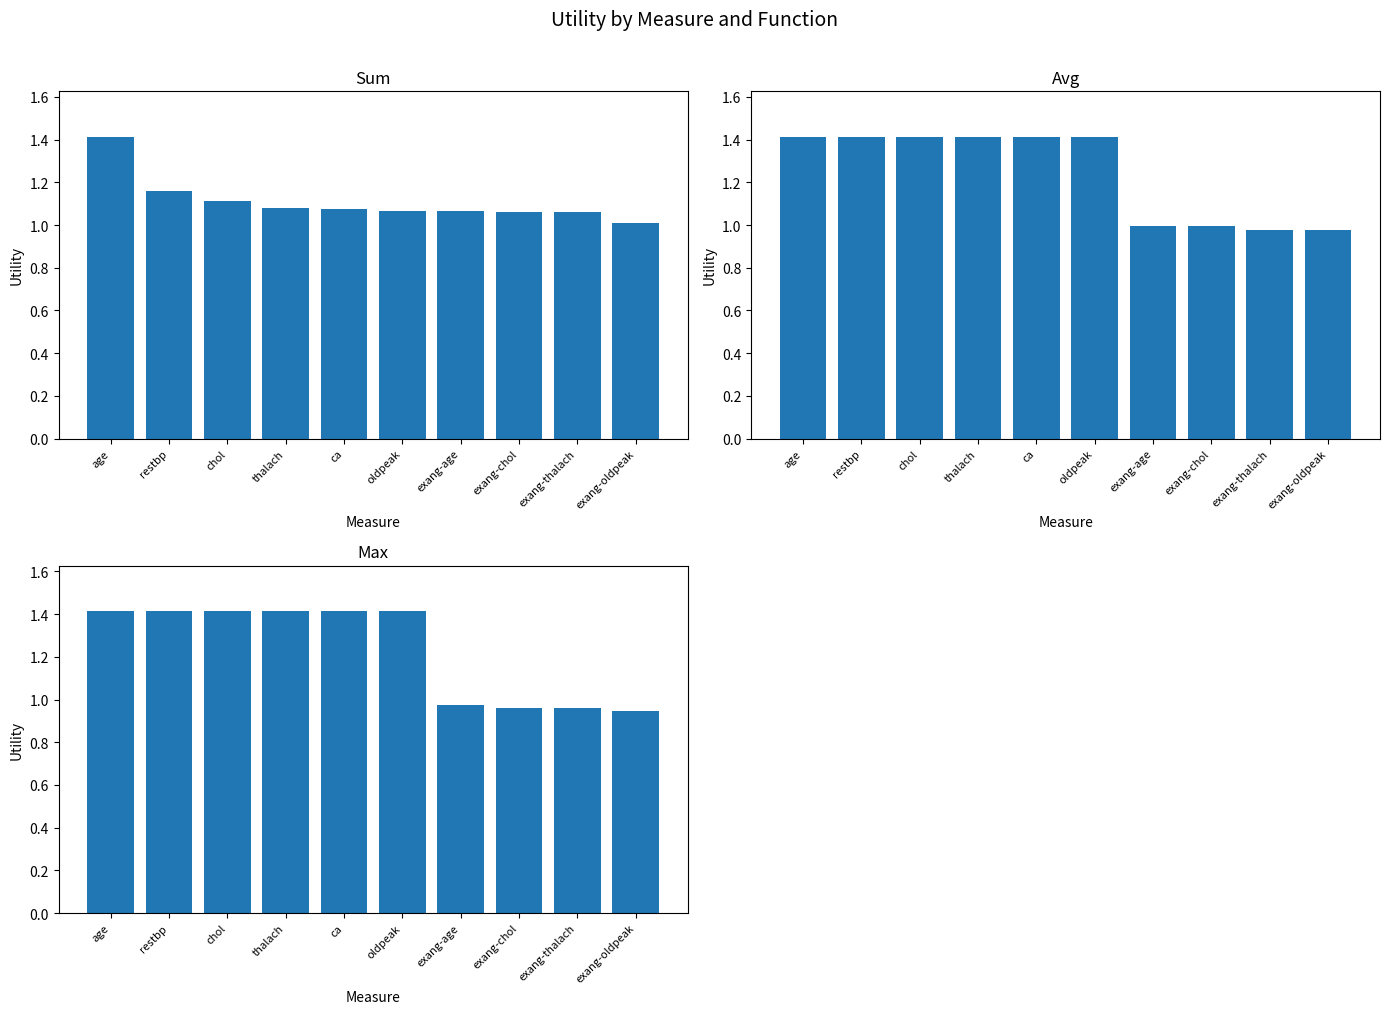

What is the sum of all sum values?

11.1